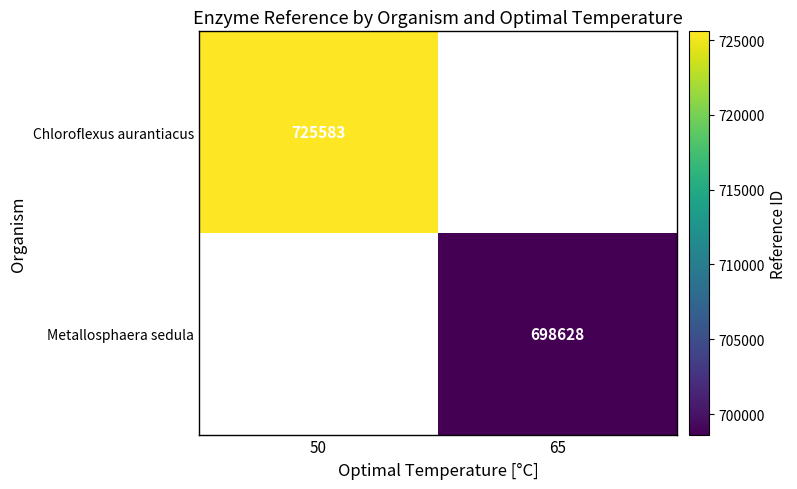

Is the value of Metallosphaera sedula at 65 greater than the value of Chloroflexus aurantiacus at 50?

No